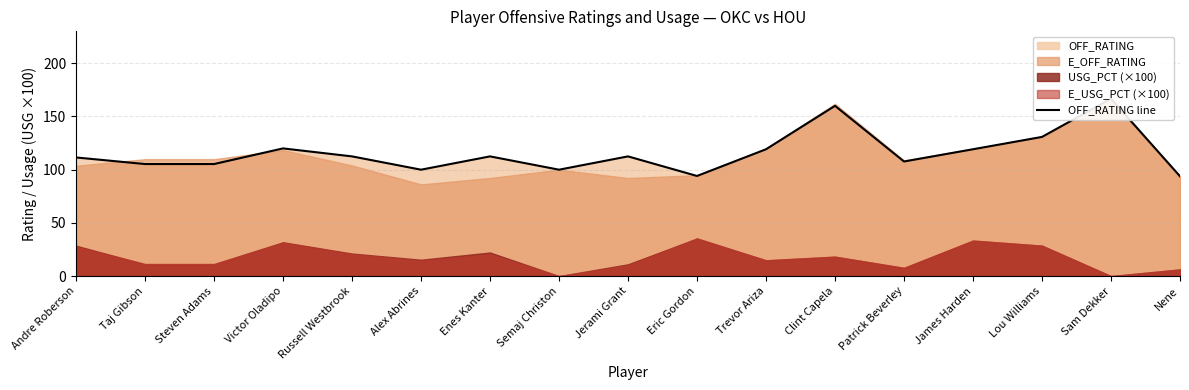

What value does the data have at Lou Williams?

130.8